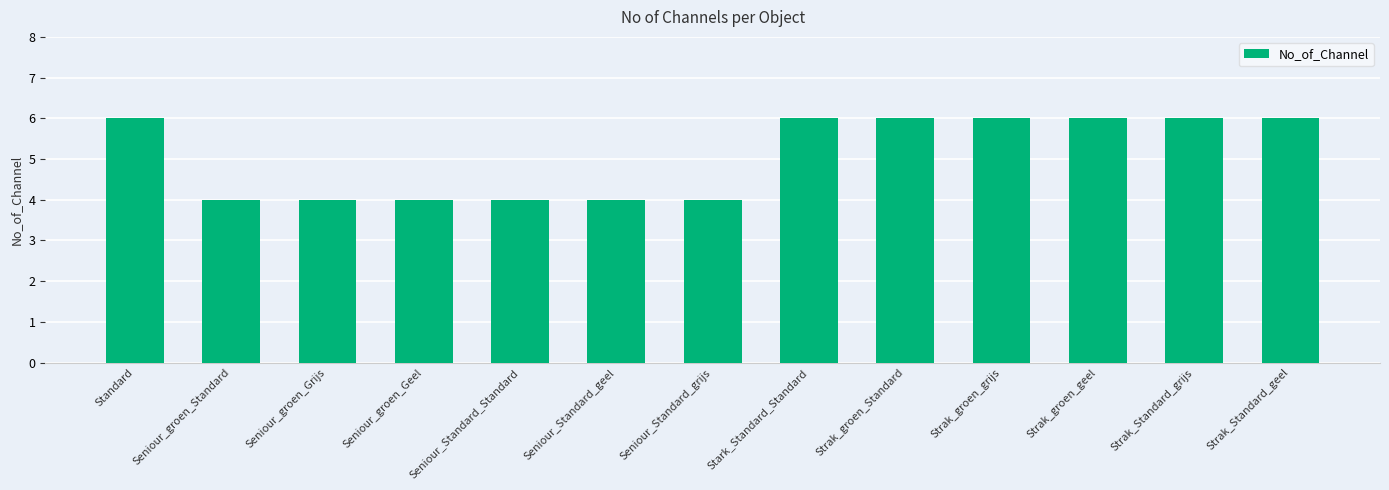

What is the greatest value displayed?

6